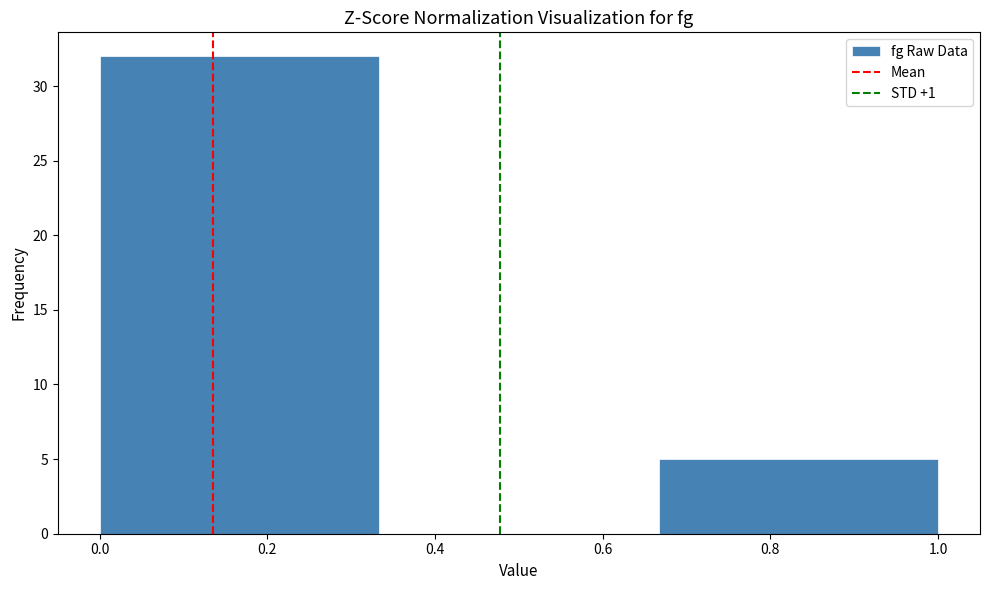

Reading left to right, transcribe this chart: for each bar, give the range it covers on the x-axis and its height. Neither the bar edges nor the heights are printed on the chart, so give them approximately, as read against the axes.

0.00 to 0.34: 32
0.34 to 0.66: 0
0.66 to 1.00: 5